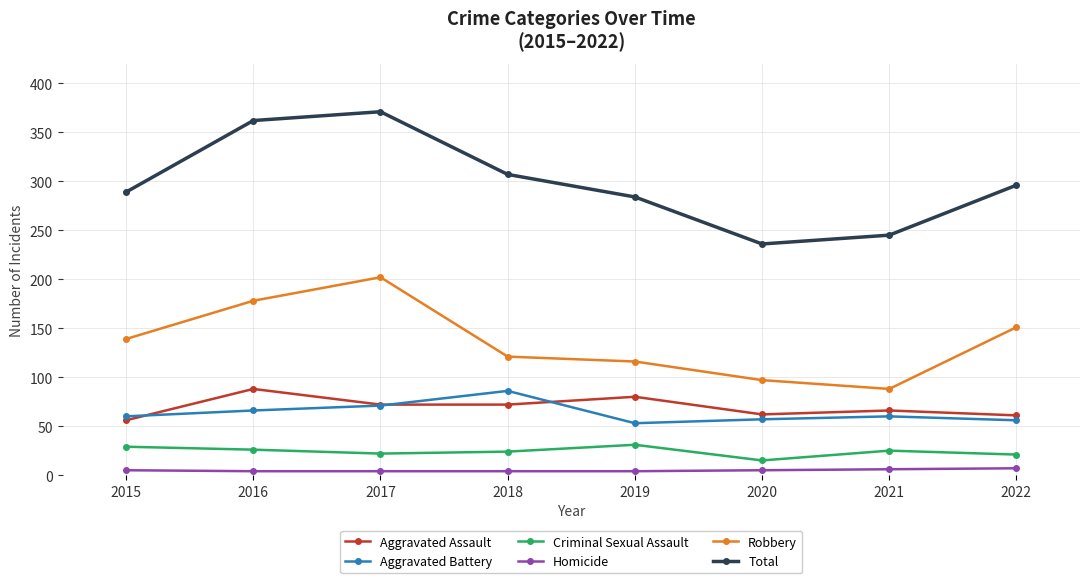

Which series has the largest total across all categories?

Total